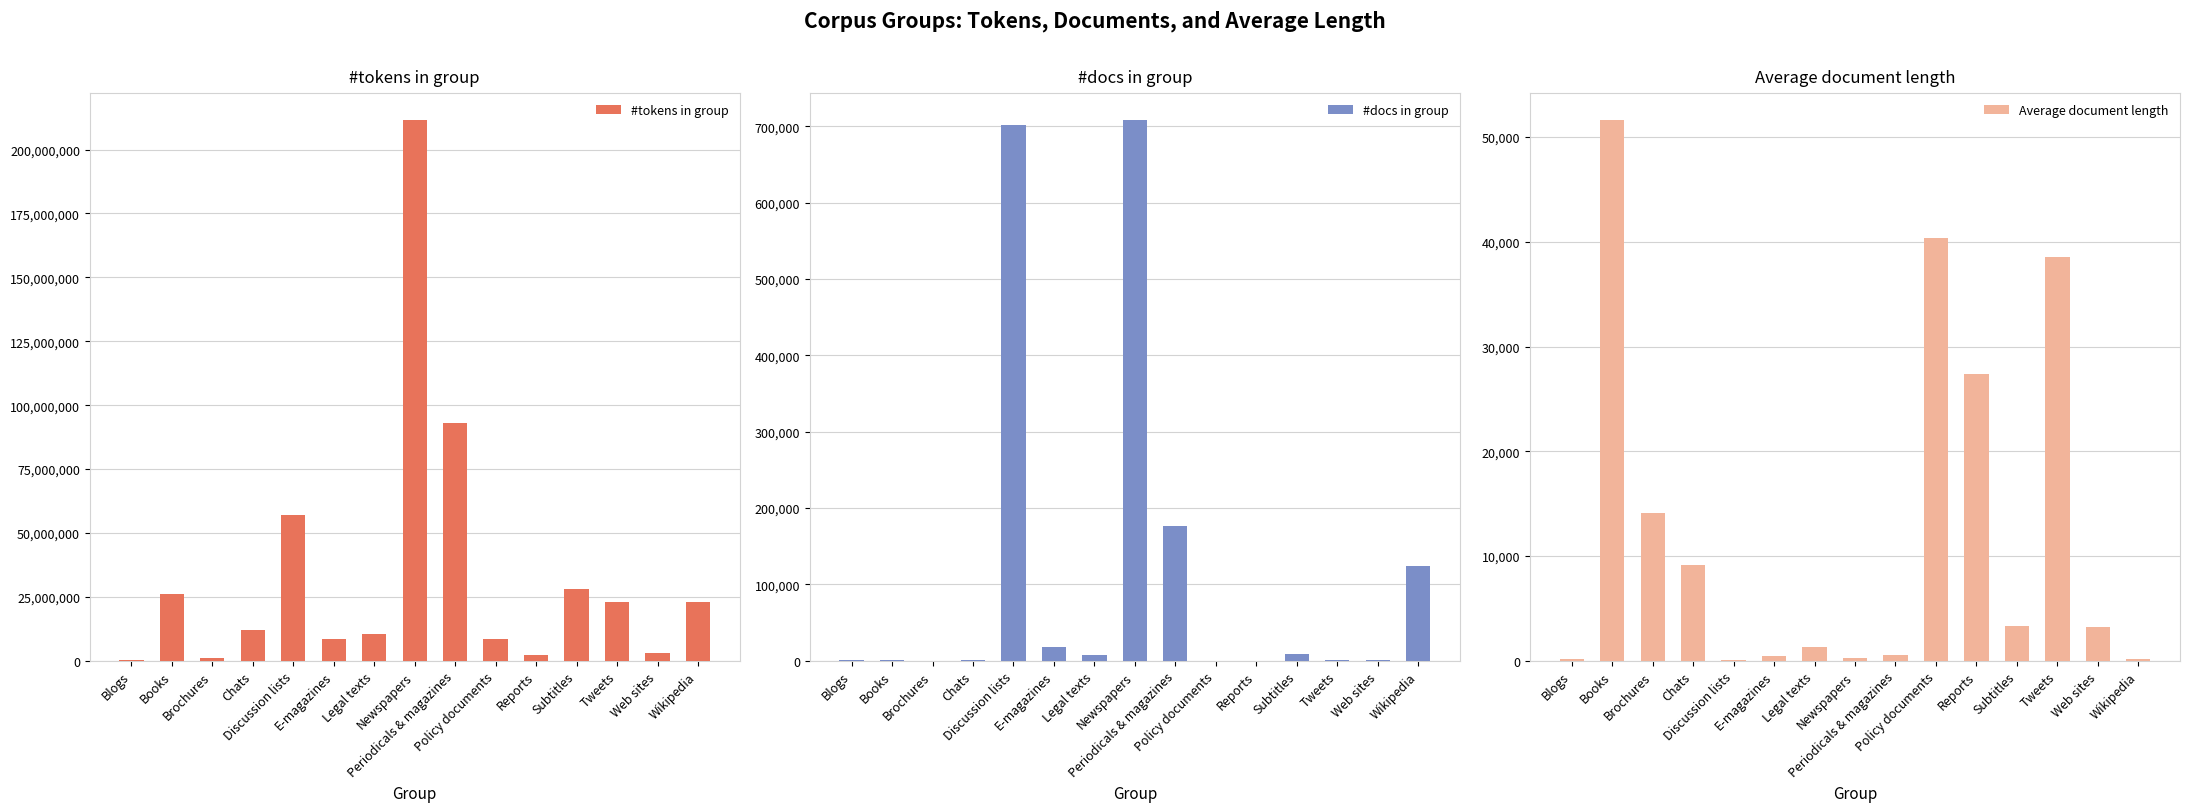

Which category has the highest value across all series?

Newspapers